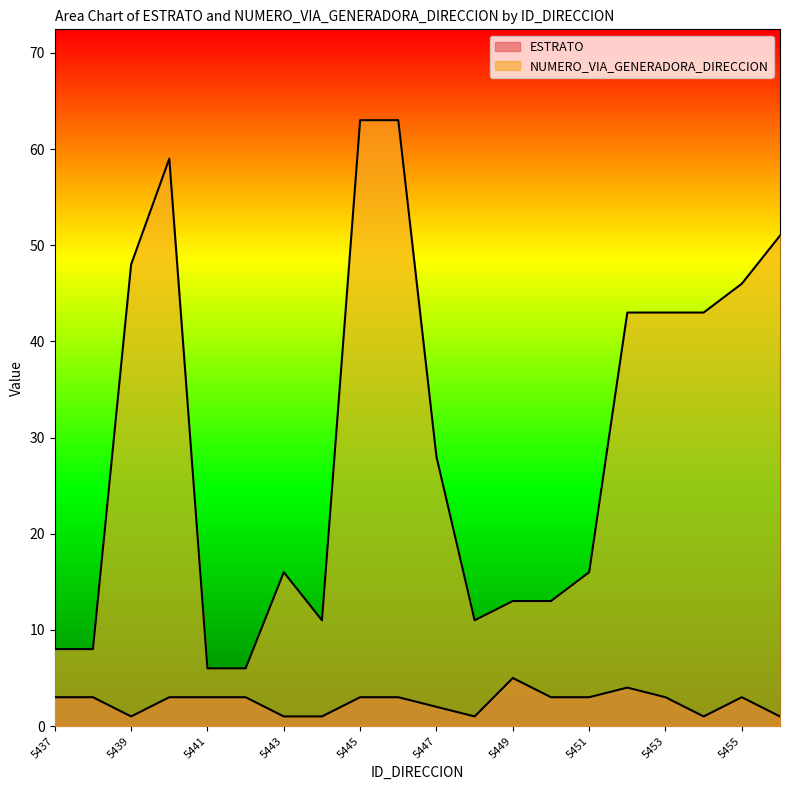

True or false: NUMERO_VIA_GENERADORA_DIRECCION and ESTRATO intersect in this chart.

False